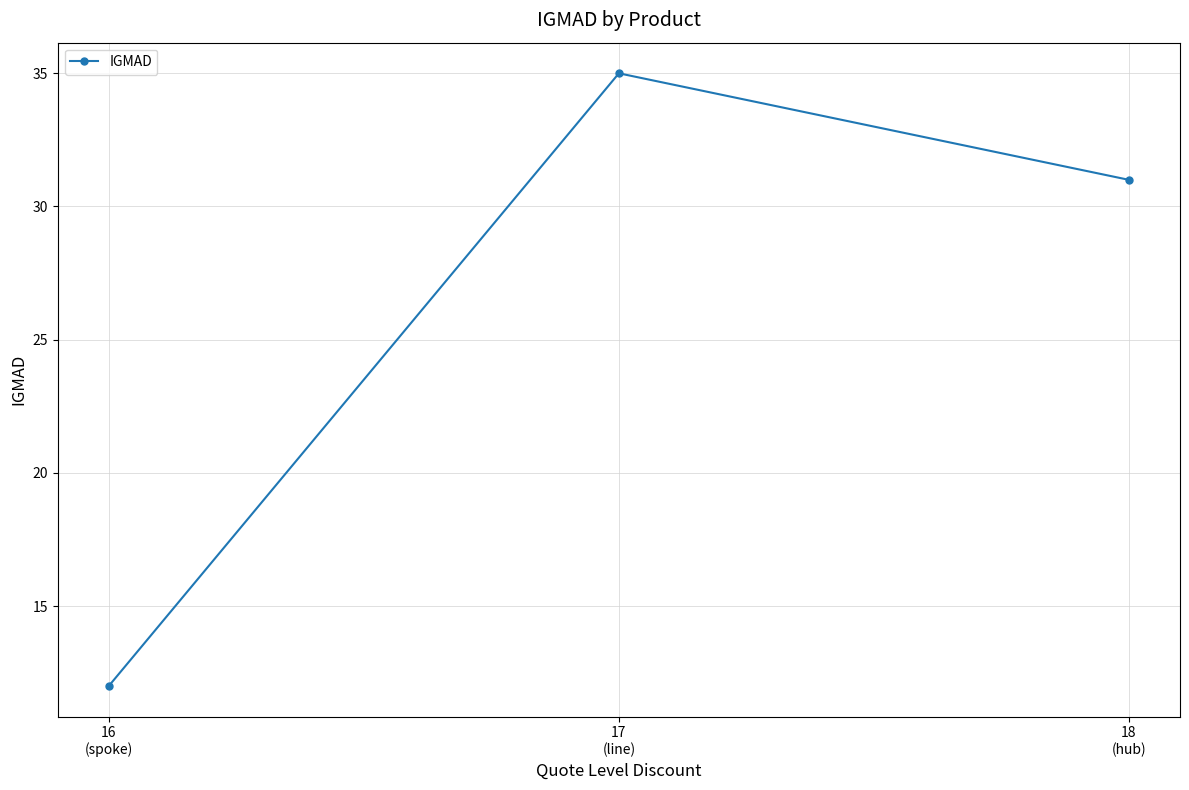

What is the value of the 2nd point from the left?

35